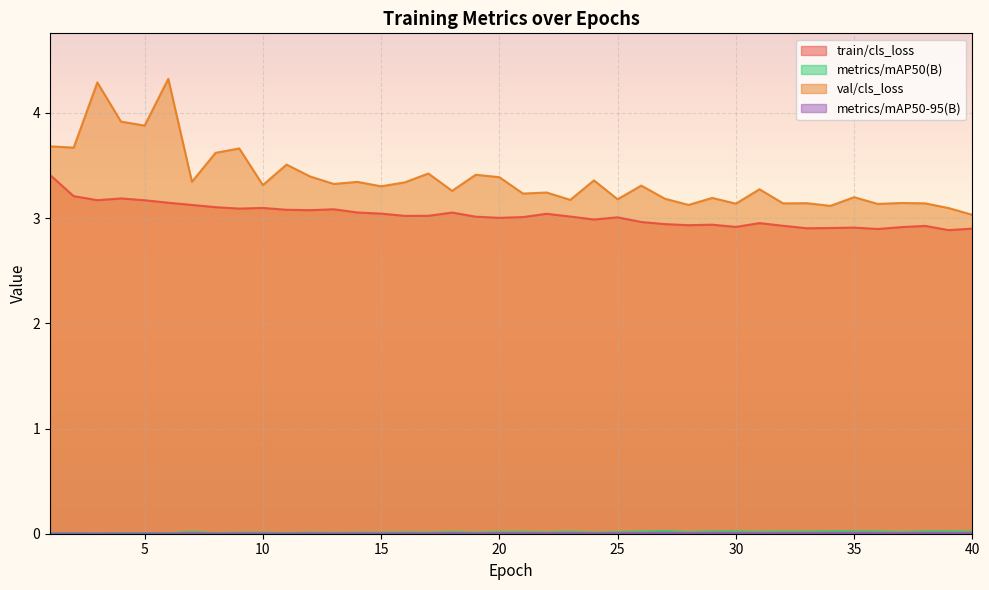

Between 18 and 31, which series saw the biggest shift?

train/cls_loss